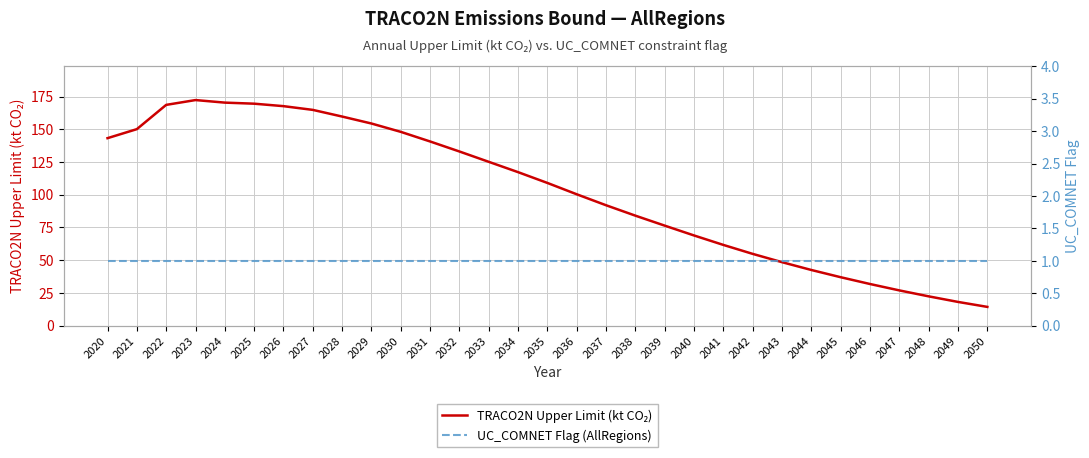

What are all the series names shown in the legend?

TRACO2N Upper Limit (kt CO₂), UC_COMNET Flag (AllRegions)